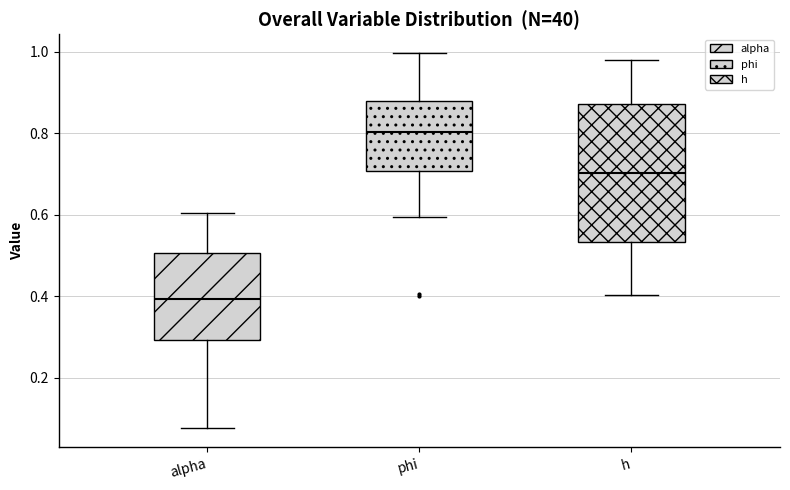

Reading left to right, read every box against the y-axis: the position of its median line, the range the box covers, and the ends of its whiskers. The values are not printed on the chart, so give them approximately, as read against the axis.

alpha: median 0.40, box 0.30 to 0.50, whiskers 0.08 to 0.60
phi: median 0.80, box 0.70 to 0.88, whiskers 0.60 to 1.00
h: median 0.70, box 0.54 to 0.88, whiskers 0.40 to 0.98